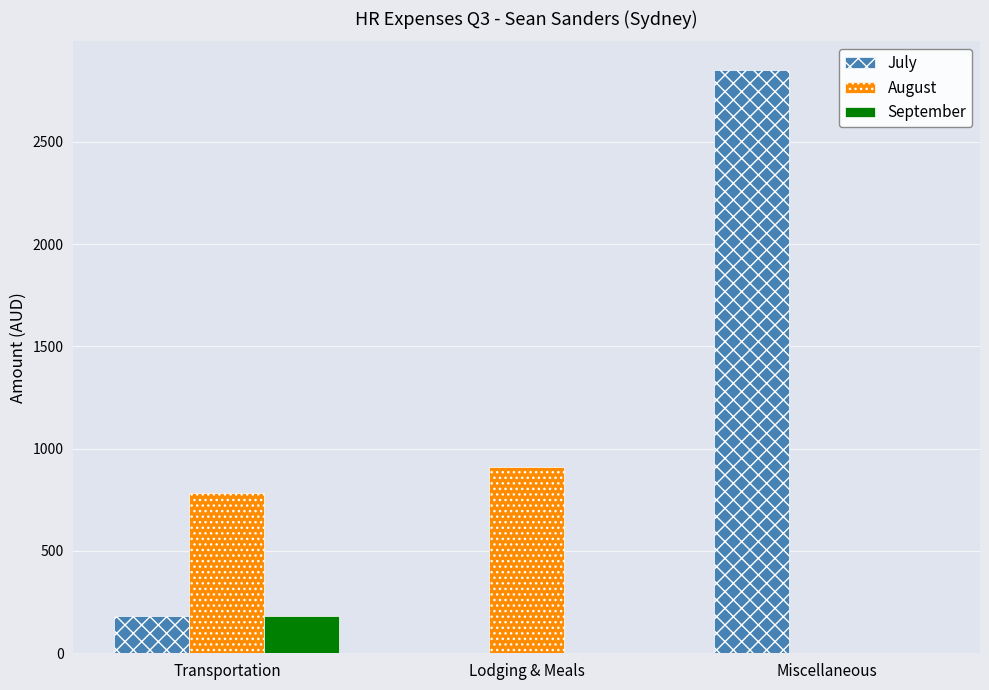

Which series has the largest total across all categories?

July